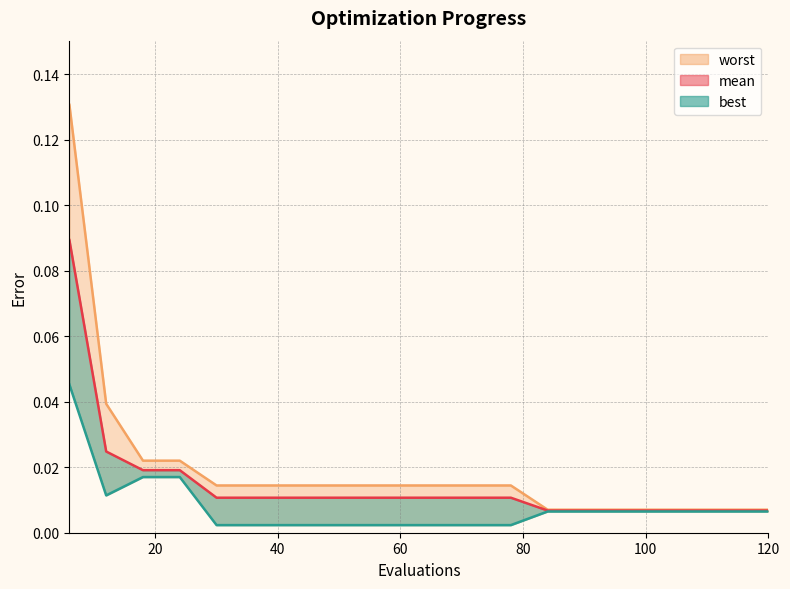

Reading left to right, transcribe all the data shown in this chart.

mean: 0.1	0.0	0.0	0.0	0.0	0.0	0.0	0.0	0.0	0.0	0.0	0.0	0.0	0.0	0.0	0.0	0.0	0.0	0.0	0.0
best: 0.0	0.0	0.0	0.0	0.0	0.0	0.0	0.0	0.0	0.0	0.0	0.0	0.0	0.0	0.0	0.0	0.0	0.0	0.0	0.0
worst: 0.1	0.0	0.0	0.0	0.0	0.0	0.0	0.0	0.0	0.0	0.0	0.0	0.0	0.0	0.0	0.0	0.0	0.0	0.0	0.0